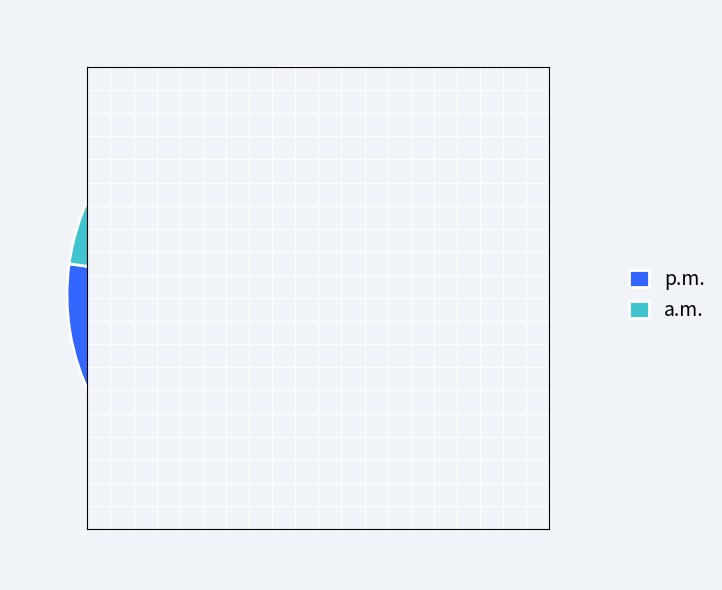

Is Row 0 the majority of the pie?

No